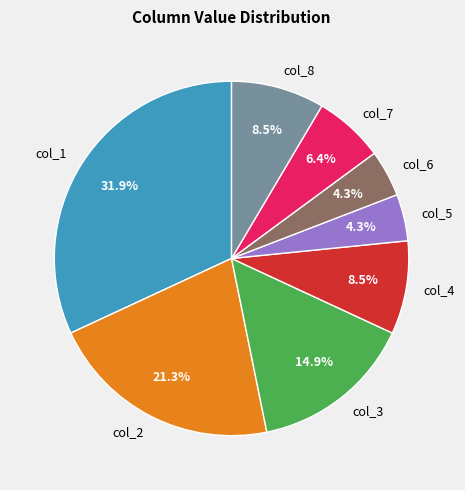

Which slice is the largest?

col_1